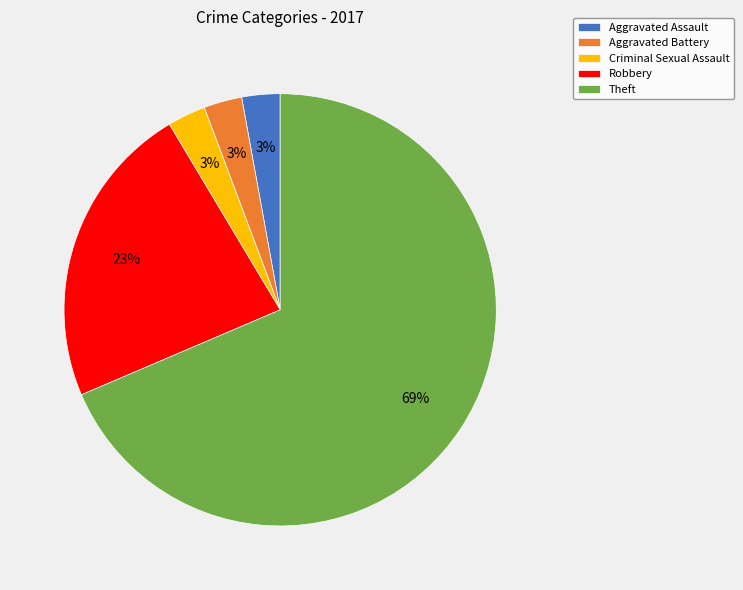

To the nearest percent, what percentage of the pie is Robbery?

23%